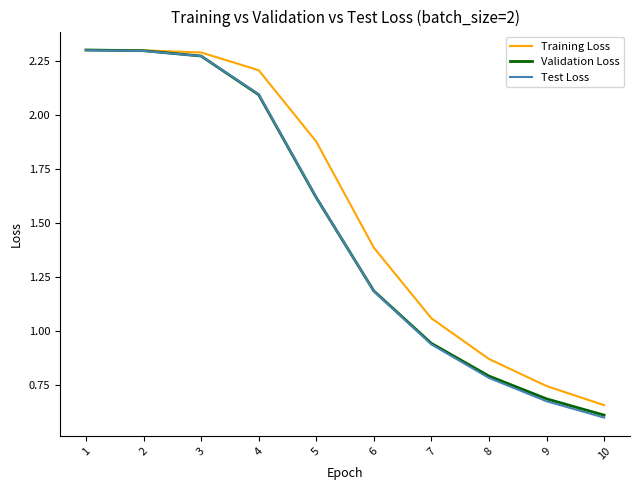

Which category has the lowest value in the Validation Loss series?

10